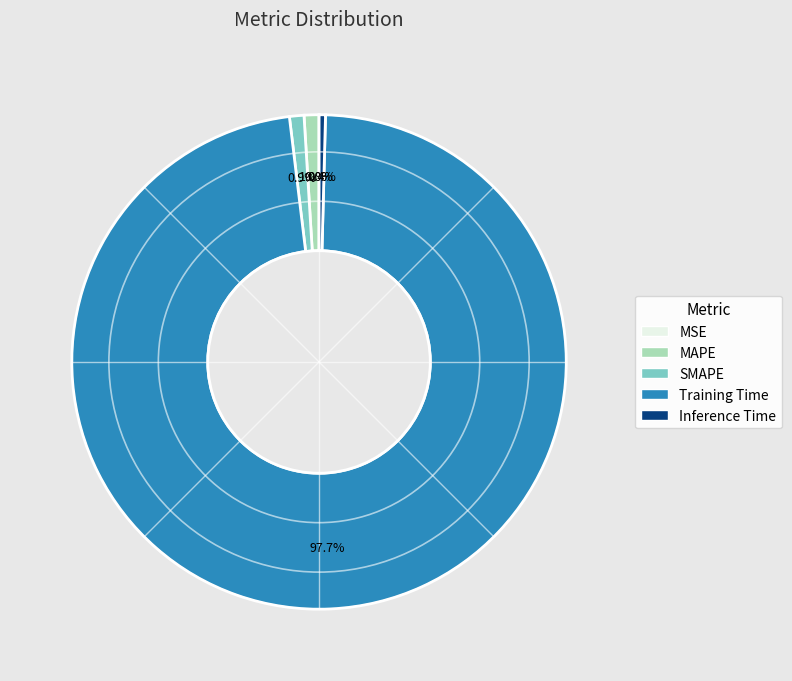

What is the largest slice in the pie chart?

Training Time